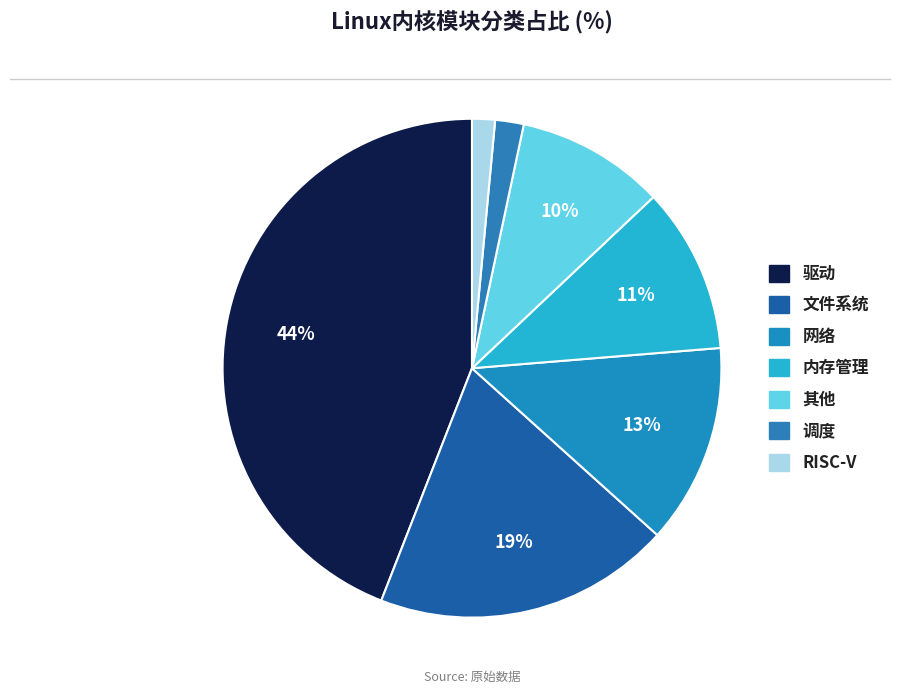

Which slice is the smallest?

RISC-V